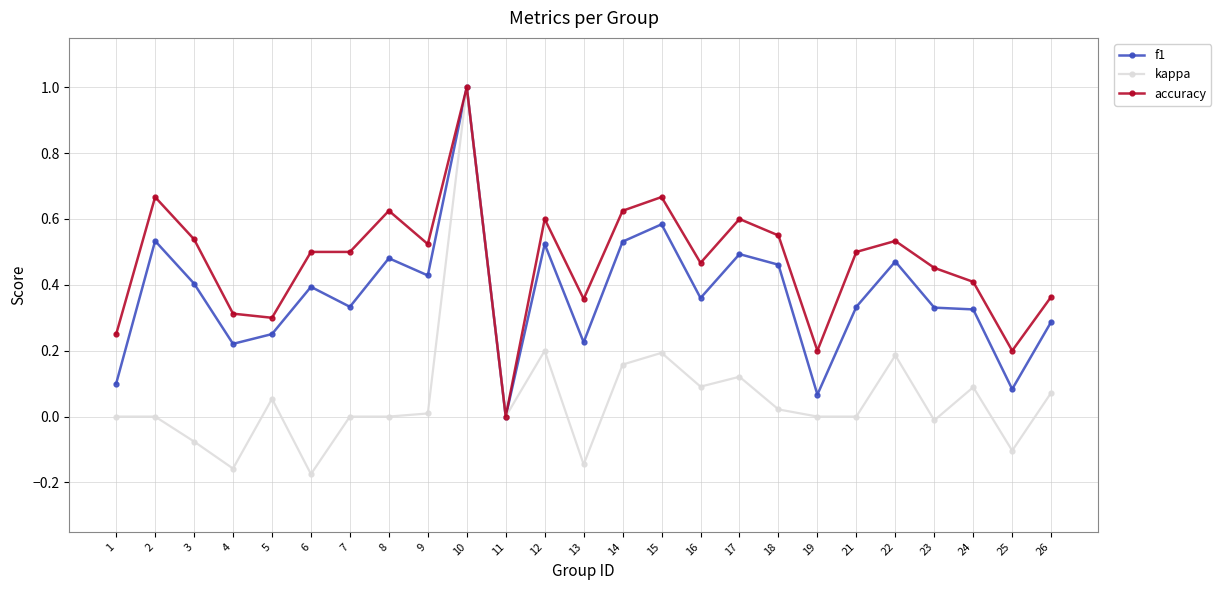

The f1 series shows 0.5 at 24. True or false?

False